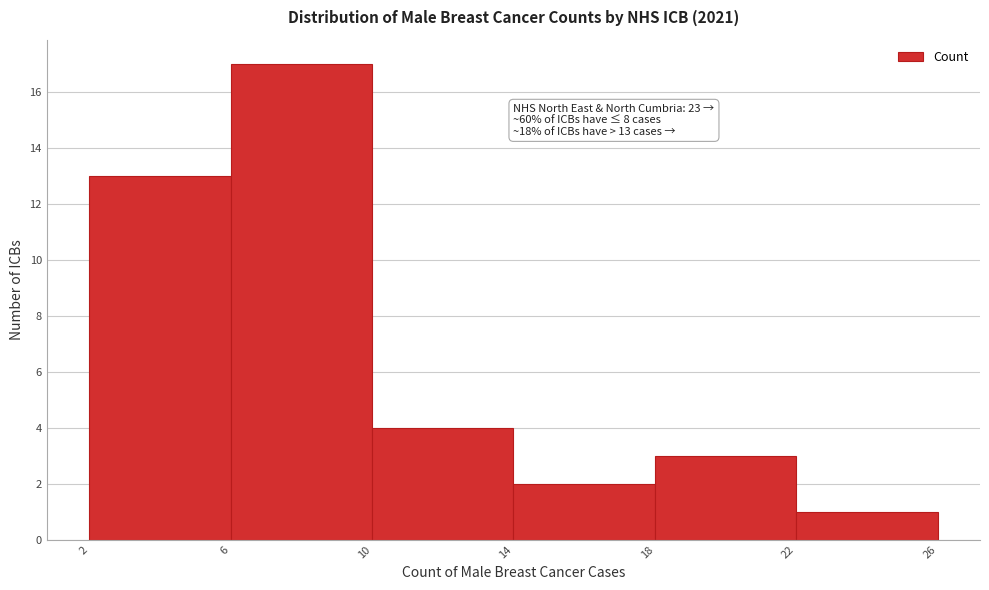

Over which range of the x-axis is the bar tallest?

6 to 10